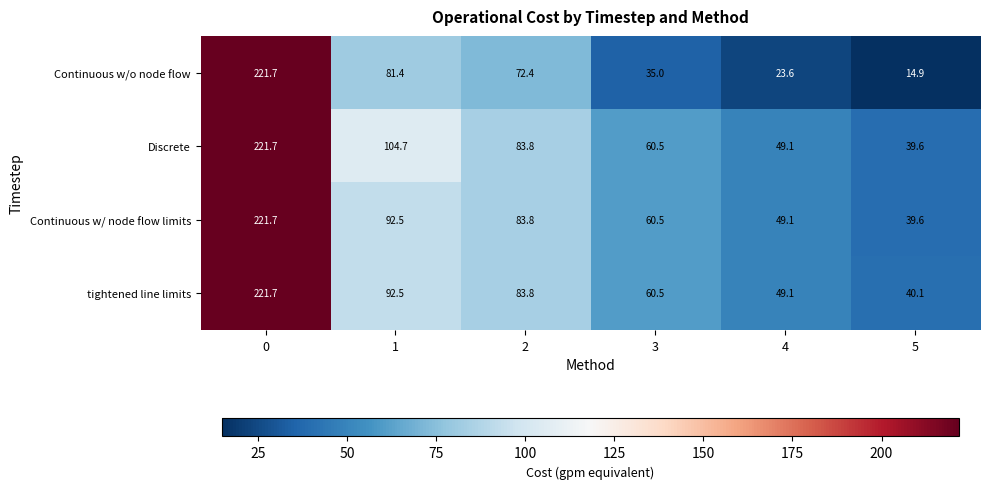

What is the difference between the highest and lowest values at 5?

25.2